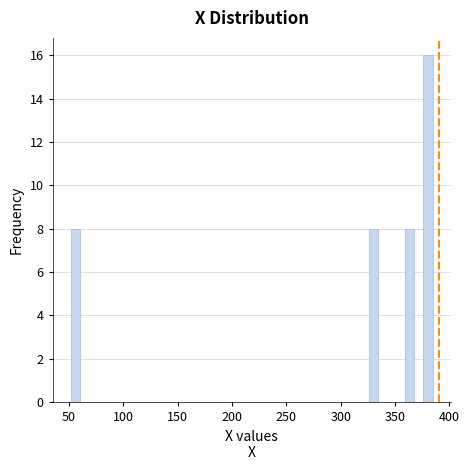

Around what value on the x-axis is the tallest bar? Give the approximate position of its centre, as read against the axis.

380